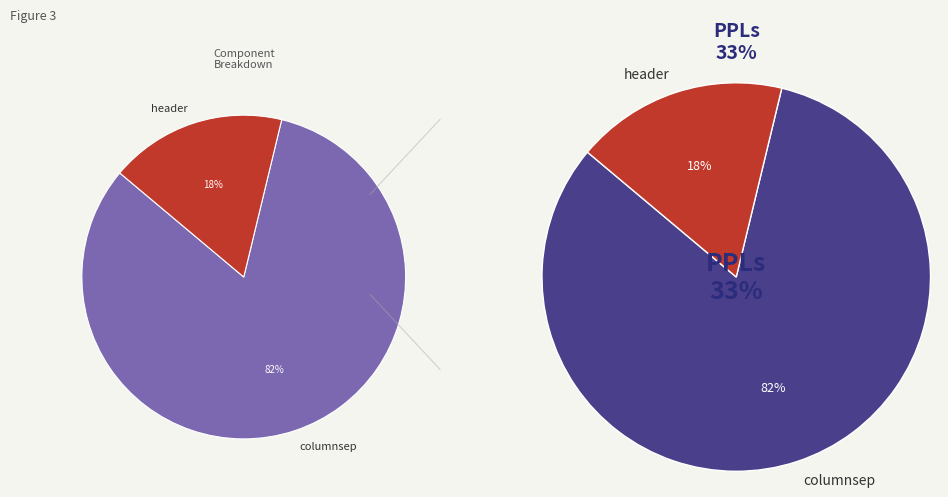

Which category has the smallest portion of the pie?

header